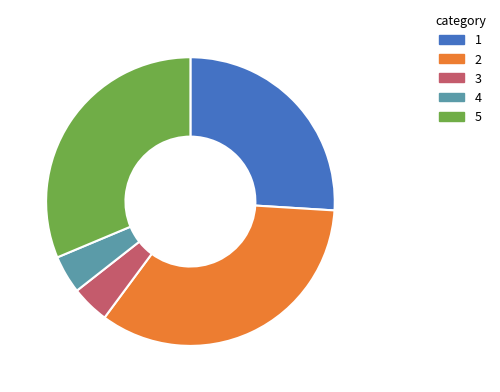

Is there a majority slice in this chart?

No